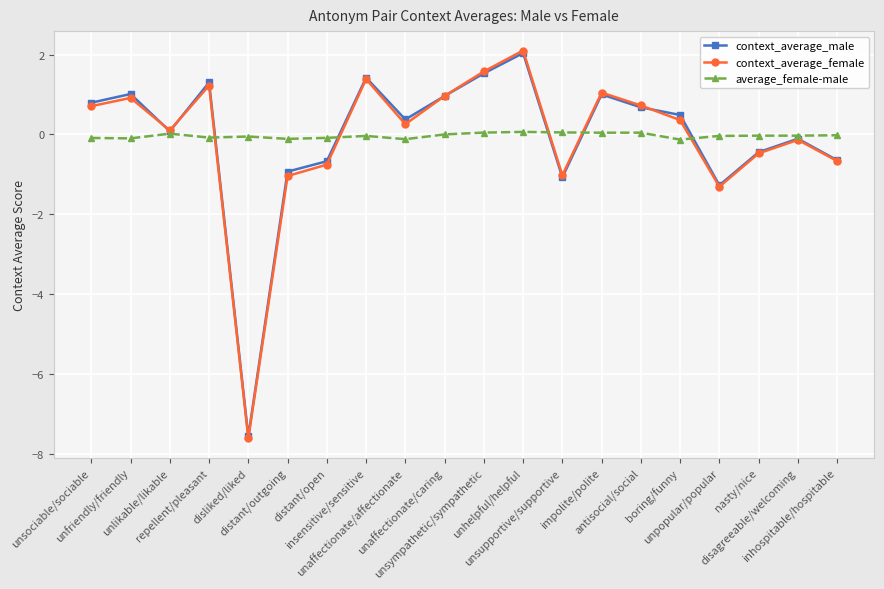

Where is context_average_female nearest to the value -2?

unpopular/popular